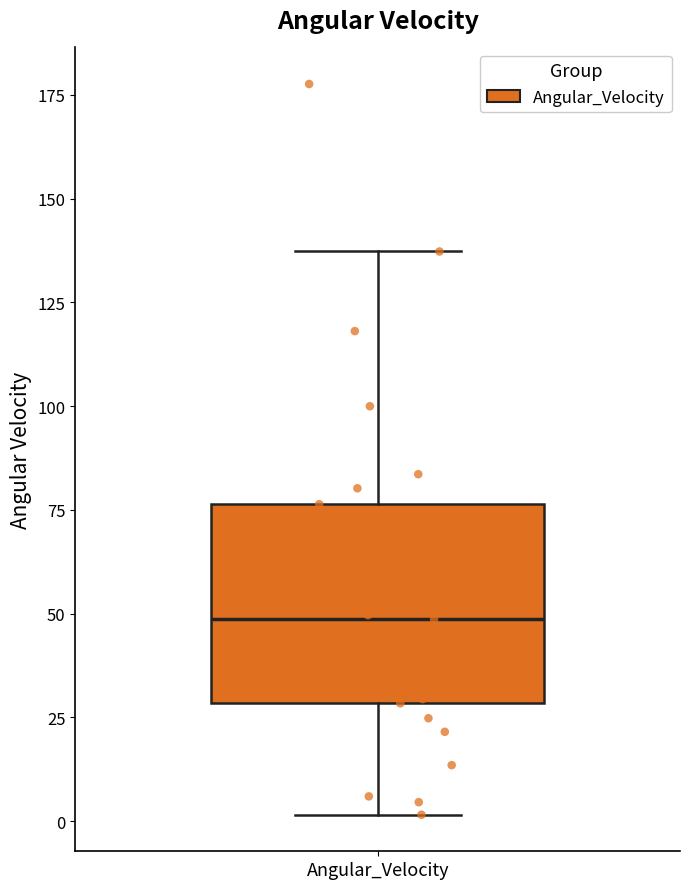

Where is the upper edge of the box for Angular_Velocity on the y-axis? The values are not printed on the chart, so give them approximately, as read against the axis.

75